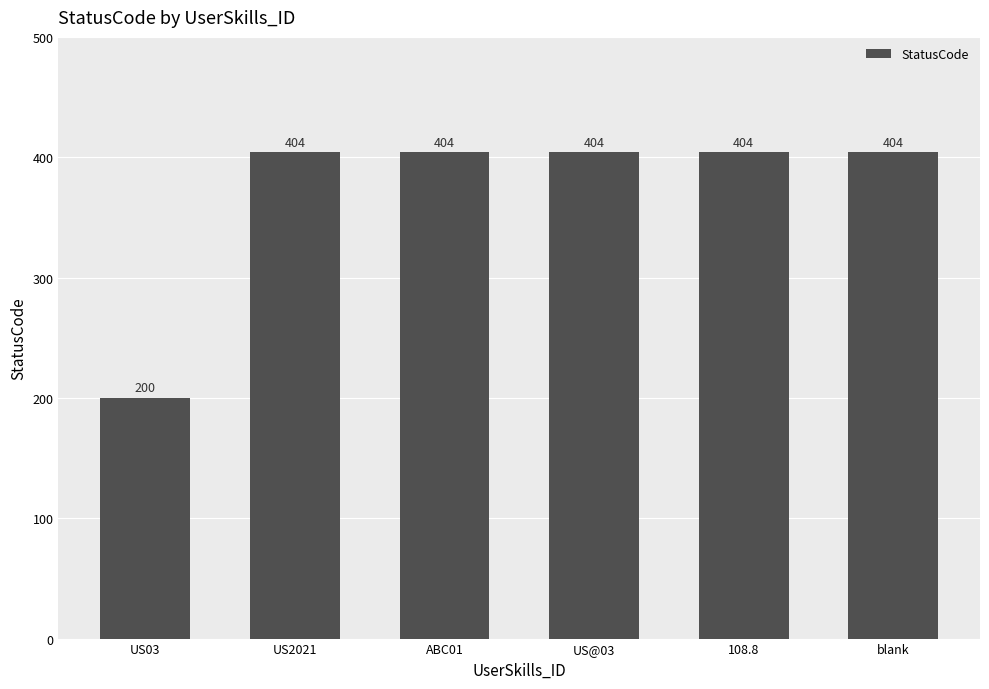

Reading left to right, list all the values displayed in this chart.

200	404	404	404	404	404